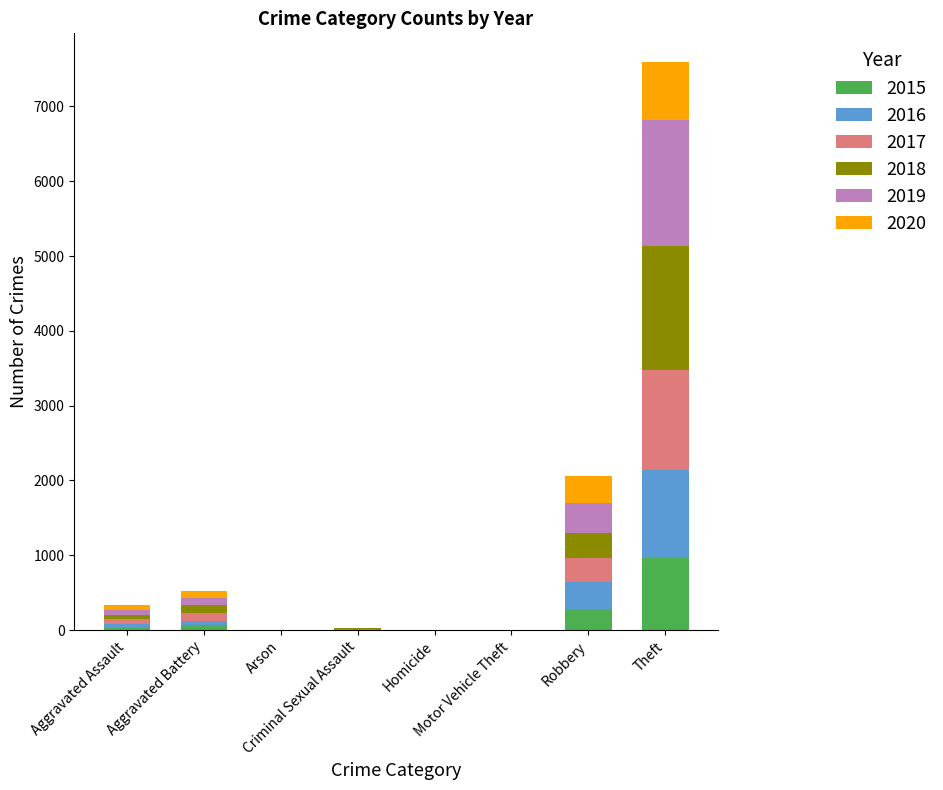

Are the bars grouped side by side (vs. stacked)?

No